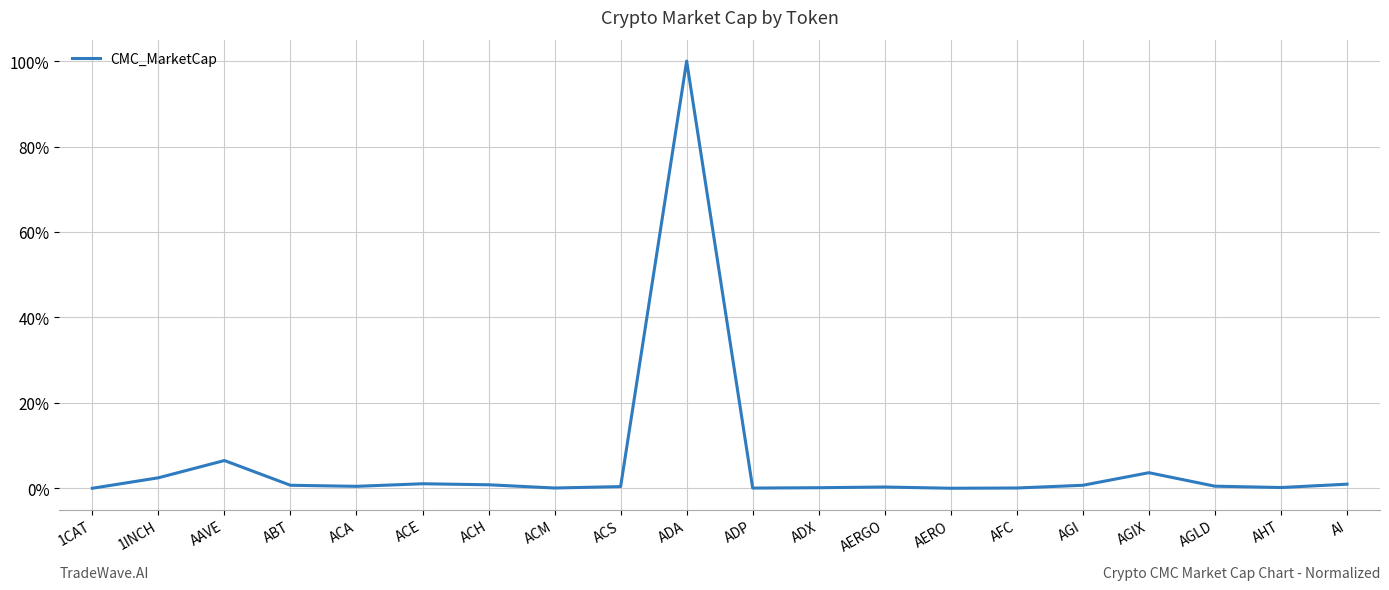

Is it true that the value at AERO is 0.0?

True